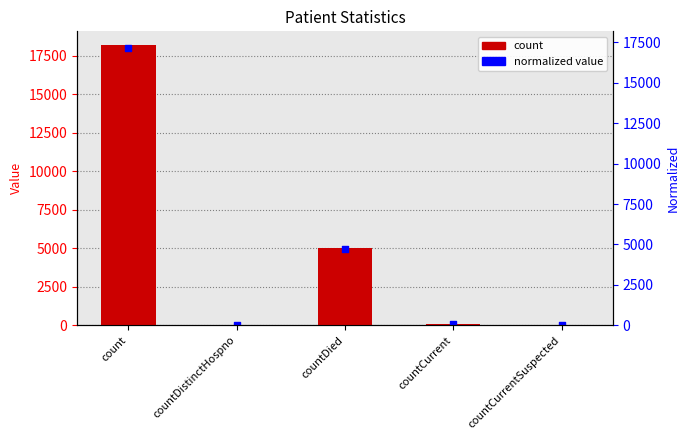

At which category is the sum across all series the highest?

count